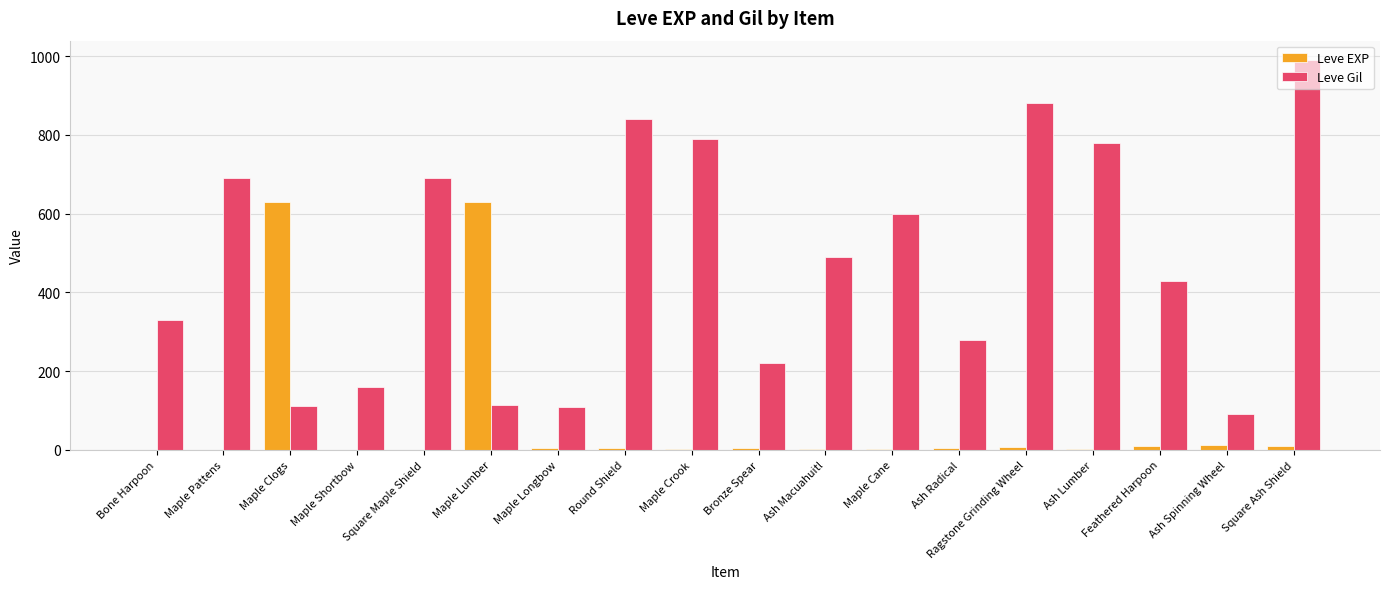

What is the average value of the Leve EXP series?

74